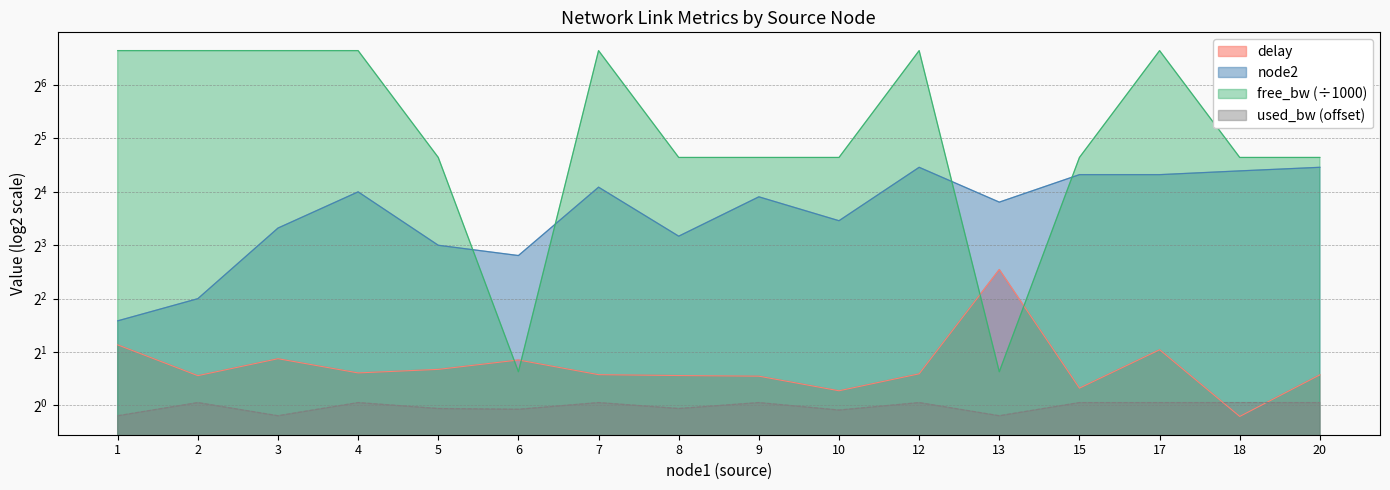

Does the chart have visible grid lines?

Yes